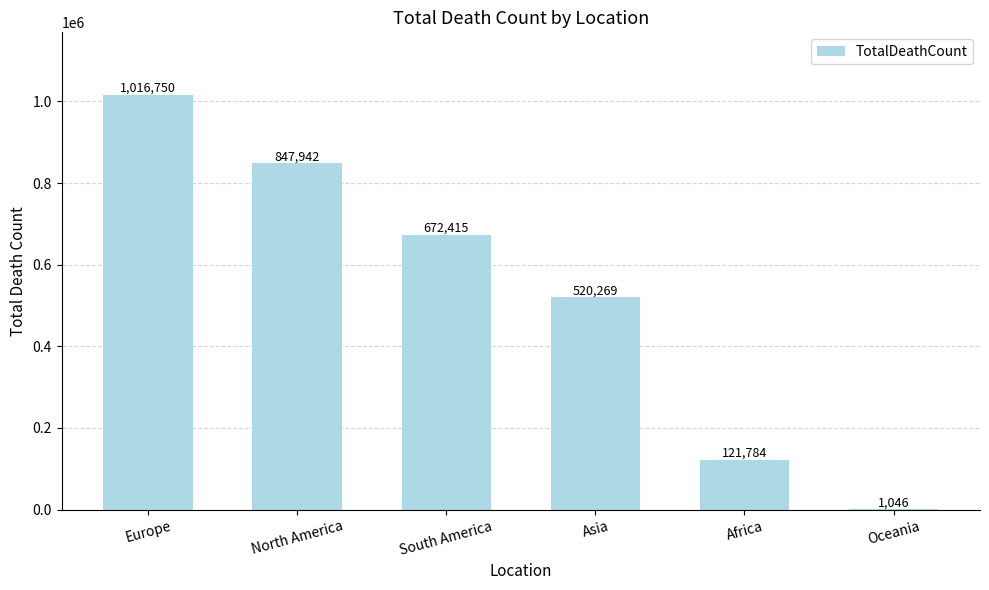

What is the difference between the values at North America and South America?

175527